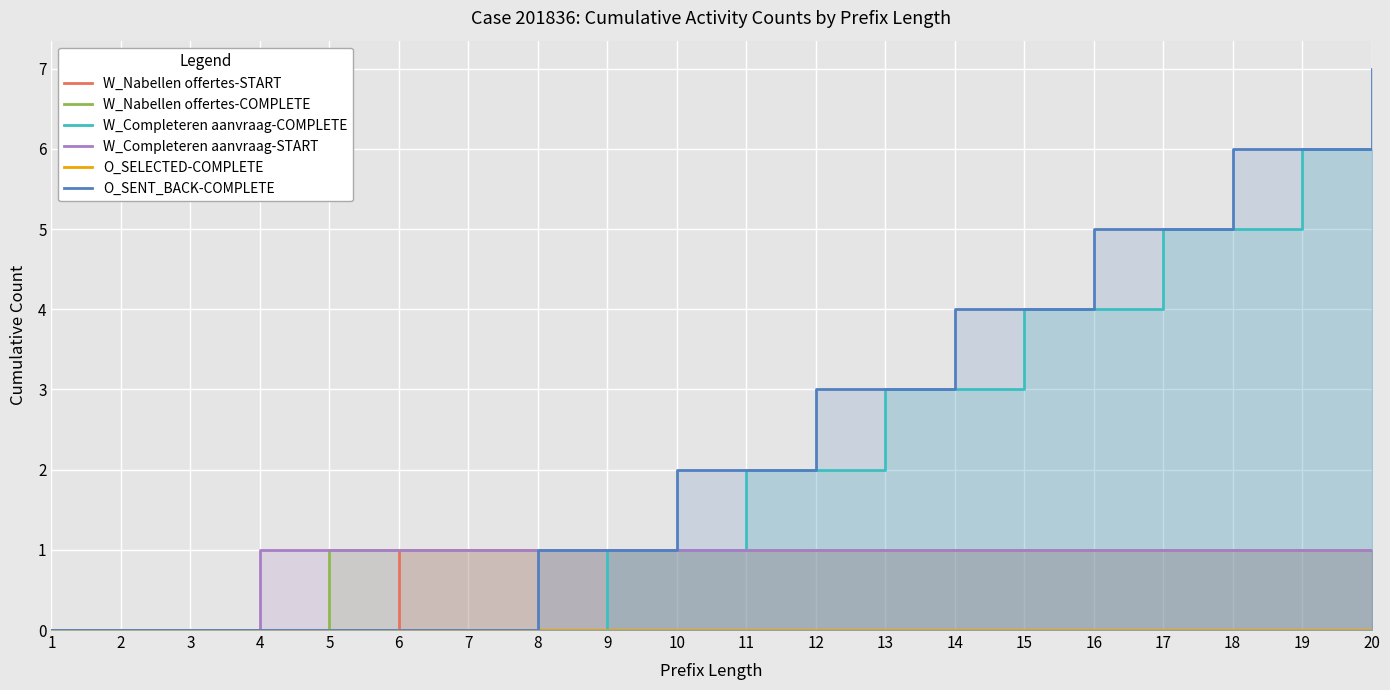

At how many categories does at least one series exceed 0?

17